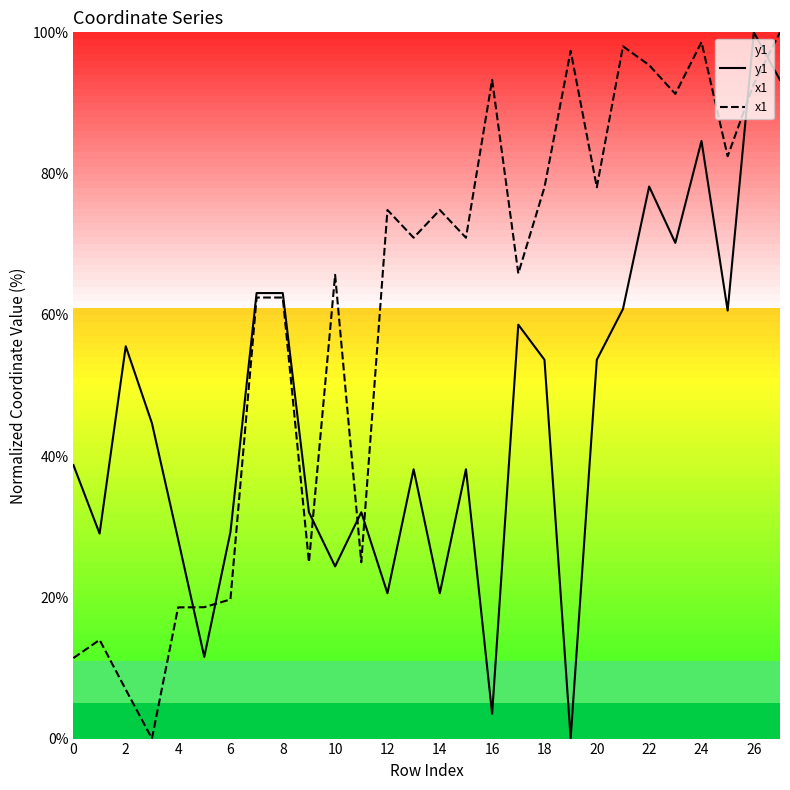

At which category is the sum across all series the highest?

27